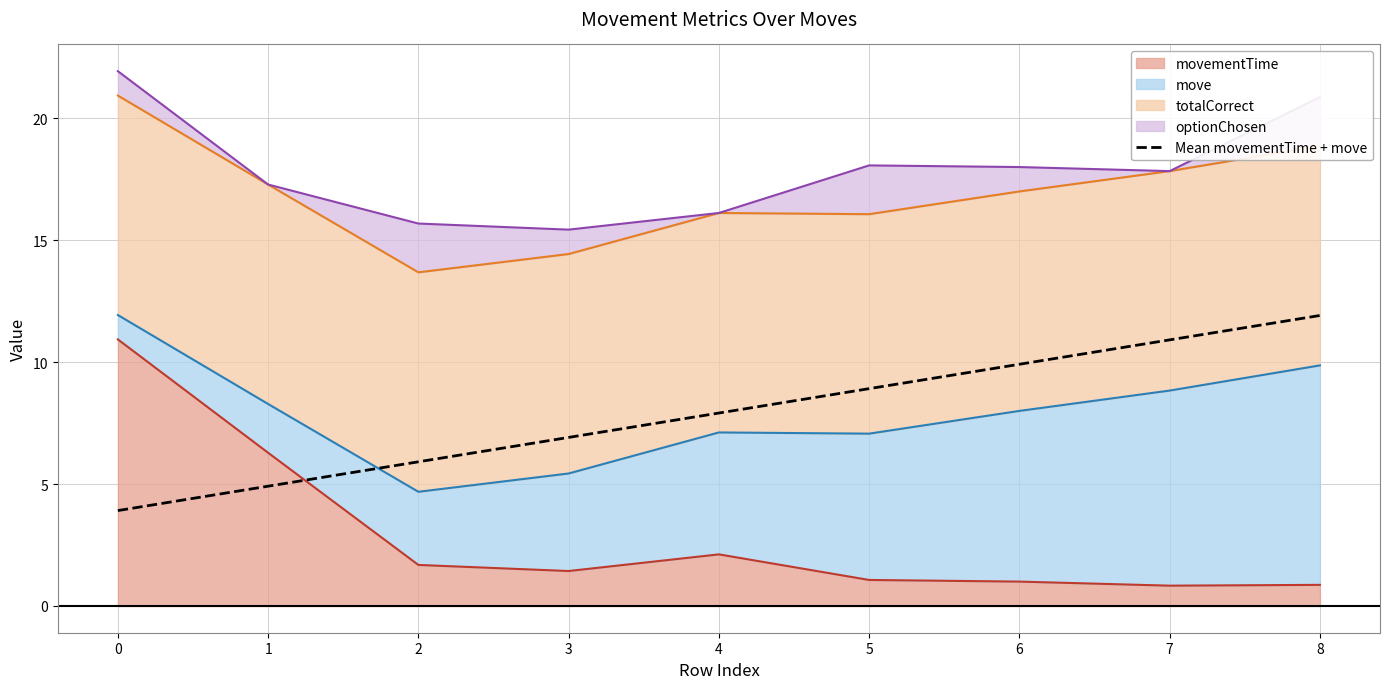

How many lines are shown in the chart?

1